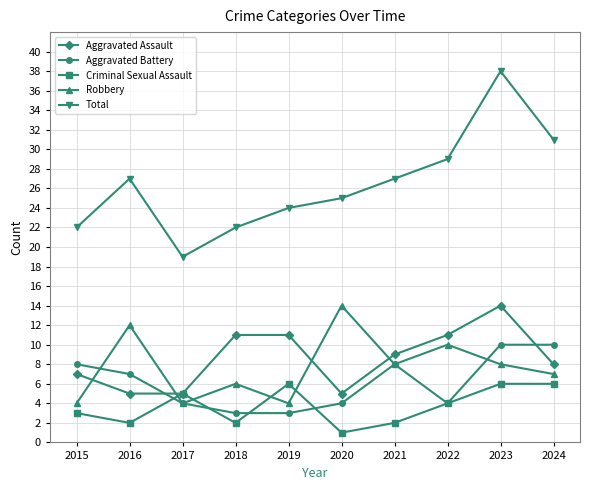

What is the total value across all series at 2023?

76